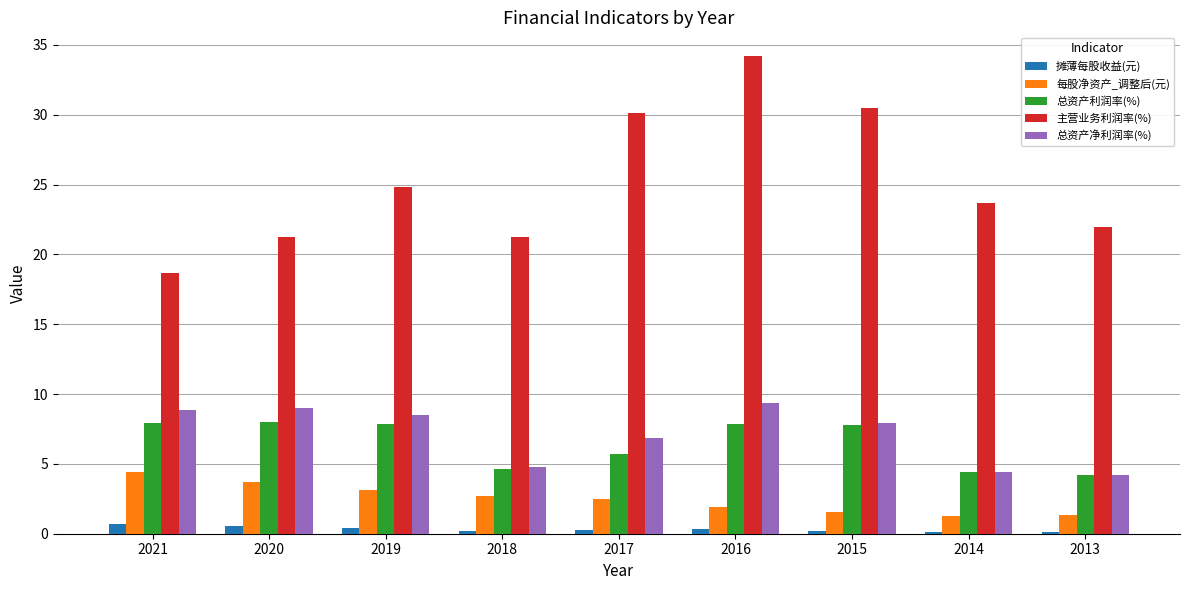

What is the difference between the maximum and minimum values in the 摊薄每股收益(元) series?

0.6